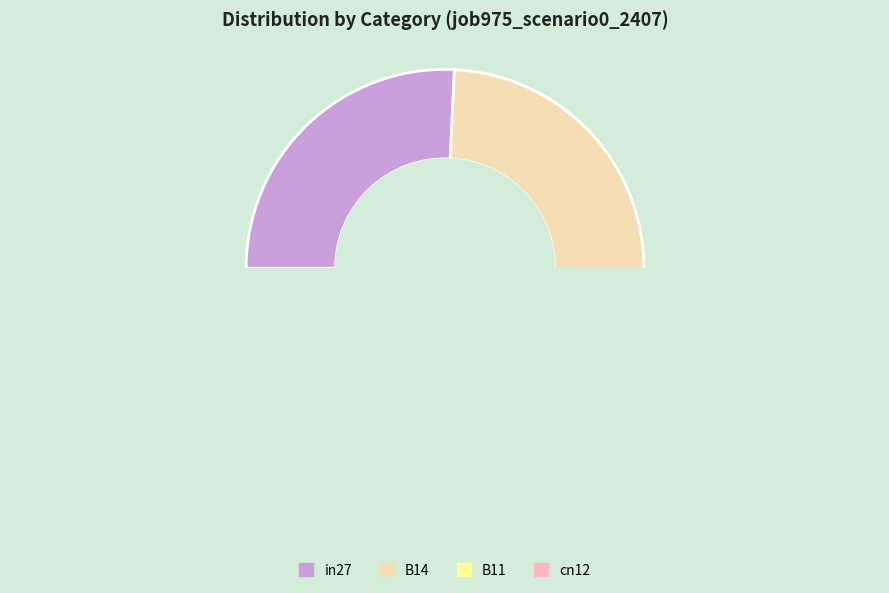

Is there any slice that represents more than half of the pie?

No